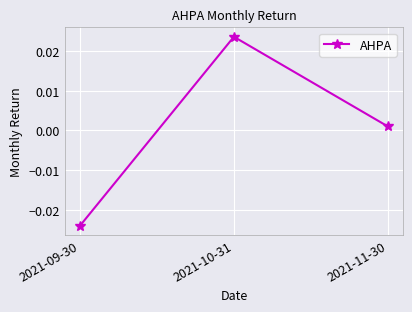

List the labels in order of value, largest first.

2021-10-31, 2021-11-30, 2021-09-30